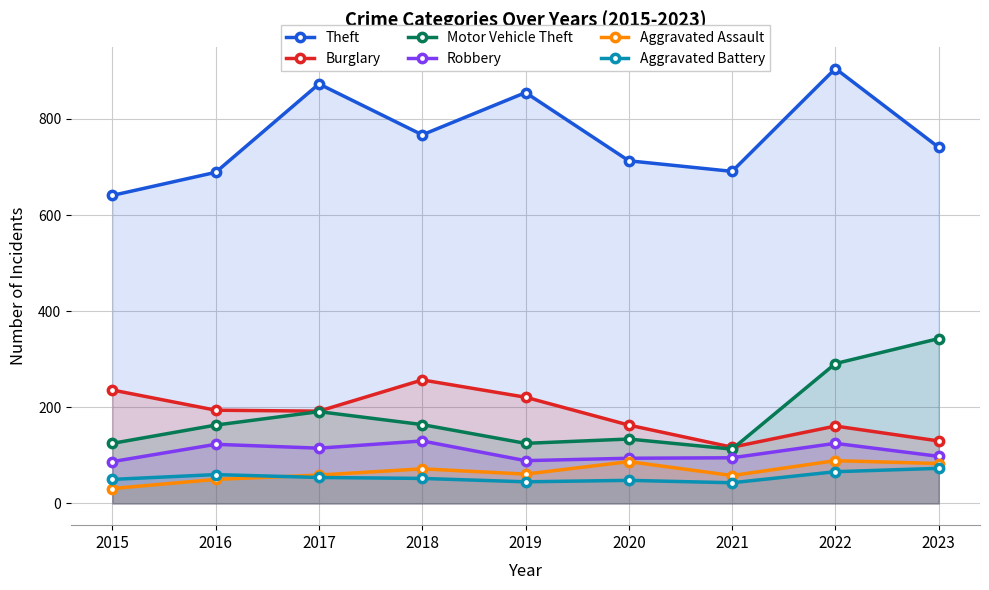

Is the value of Robbery at 2016 greater than the value of Theft at 2020?

No